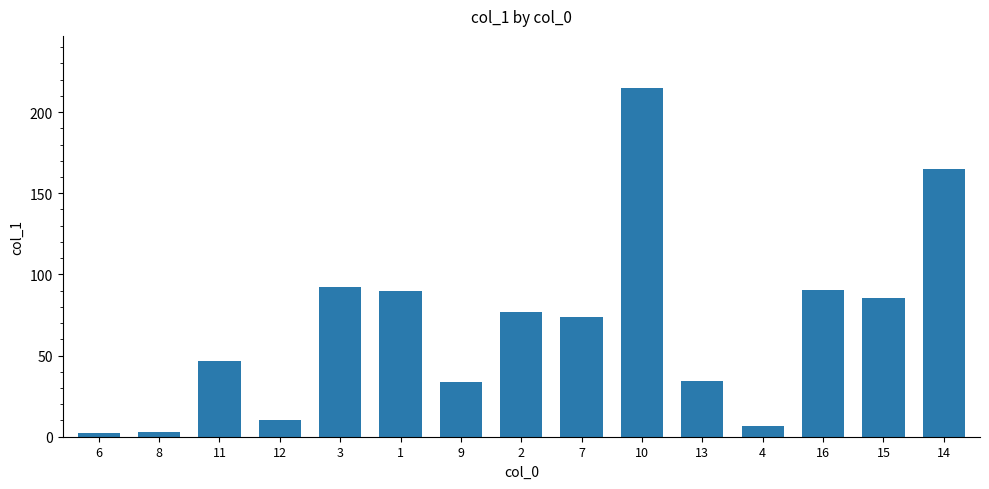

What is the value of the 3rd bar from the left?

46.5